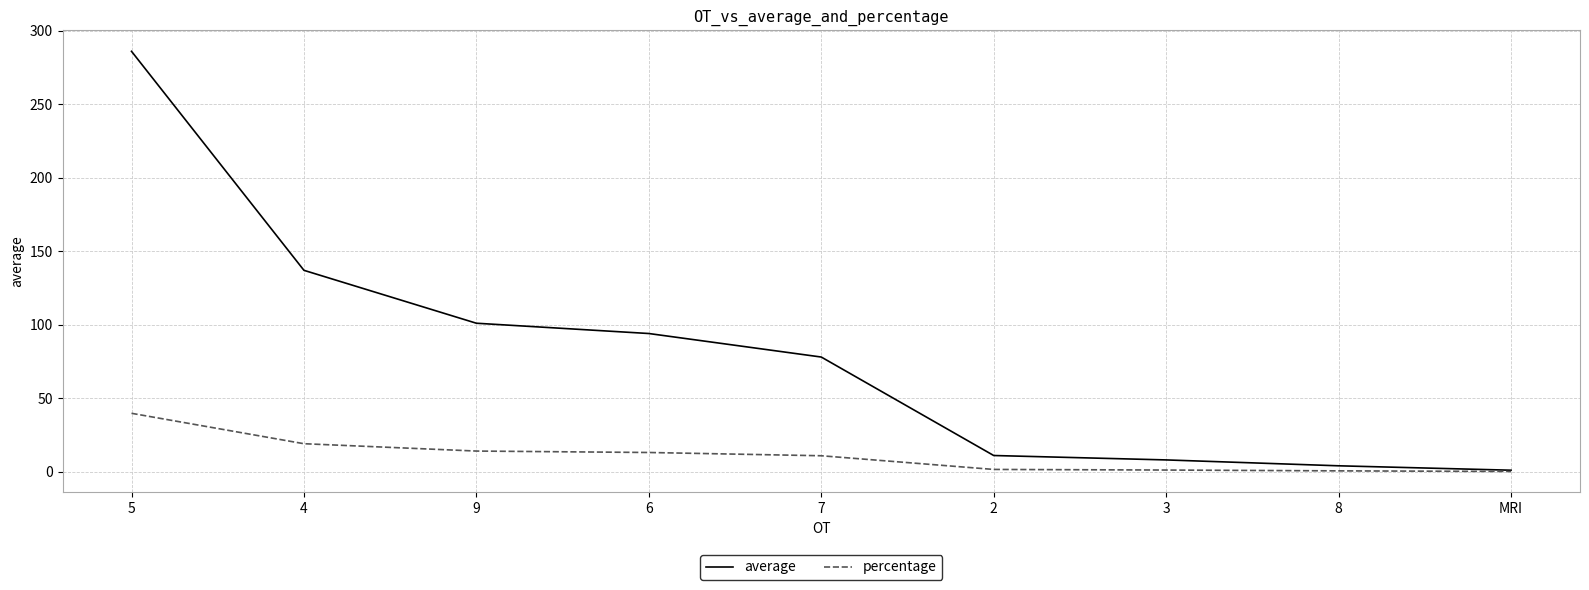

Which category has the highest value in the percentage series?

5